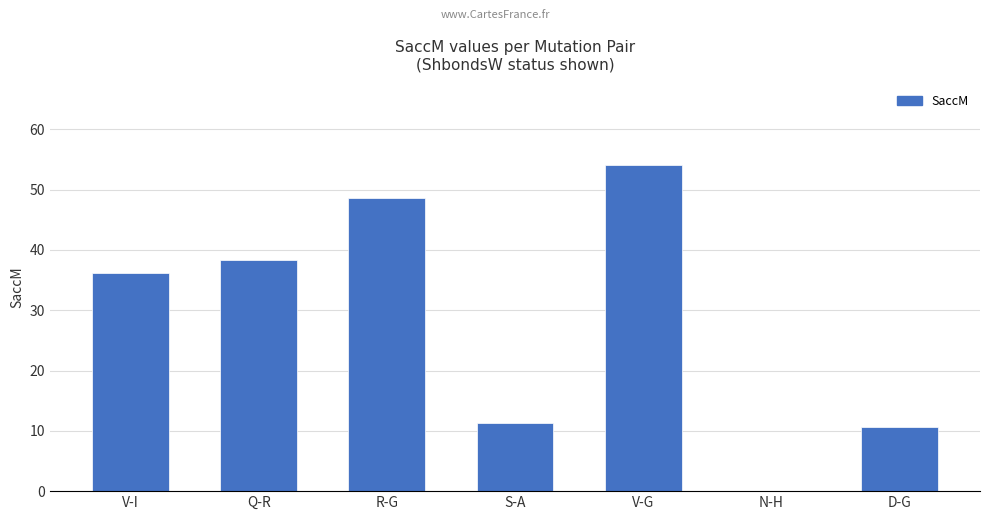

Count the number of categories in the chart.

7